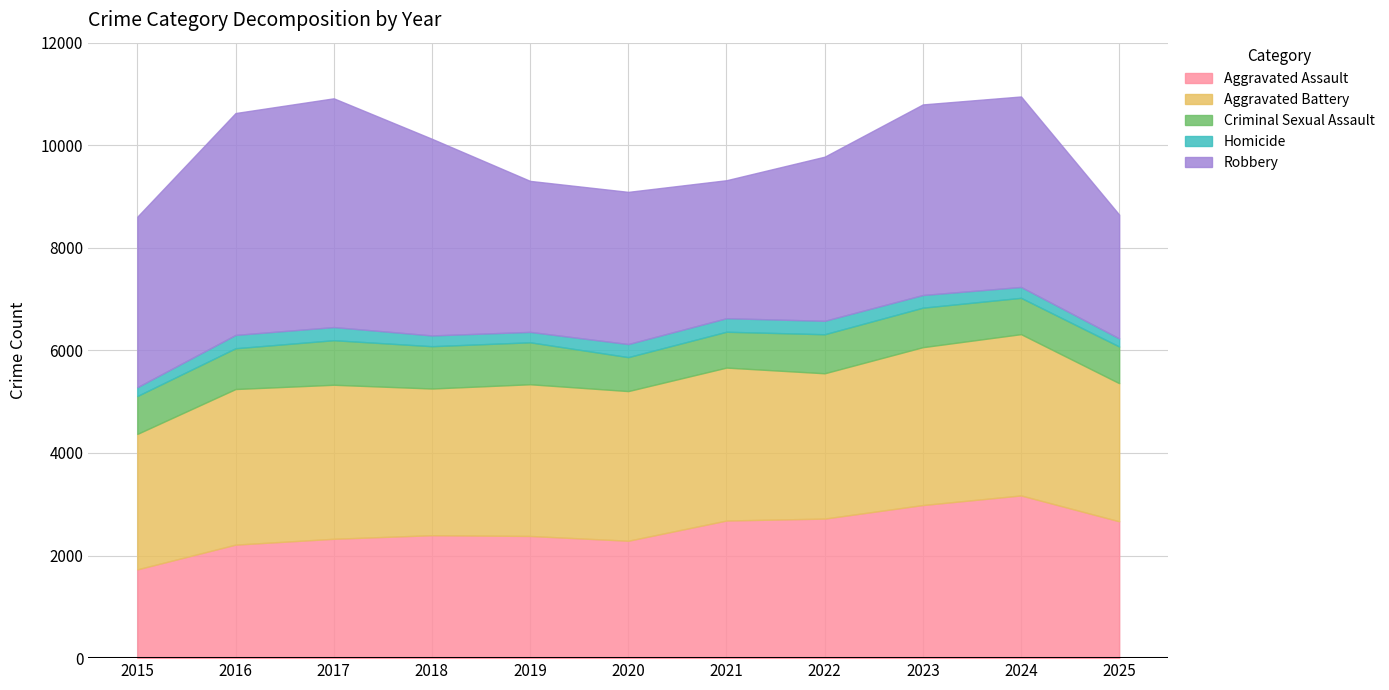

True or false: Homicide has a value of 264 at 2021.

True